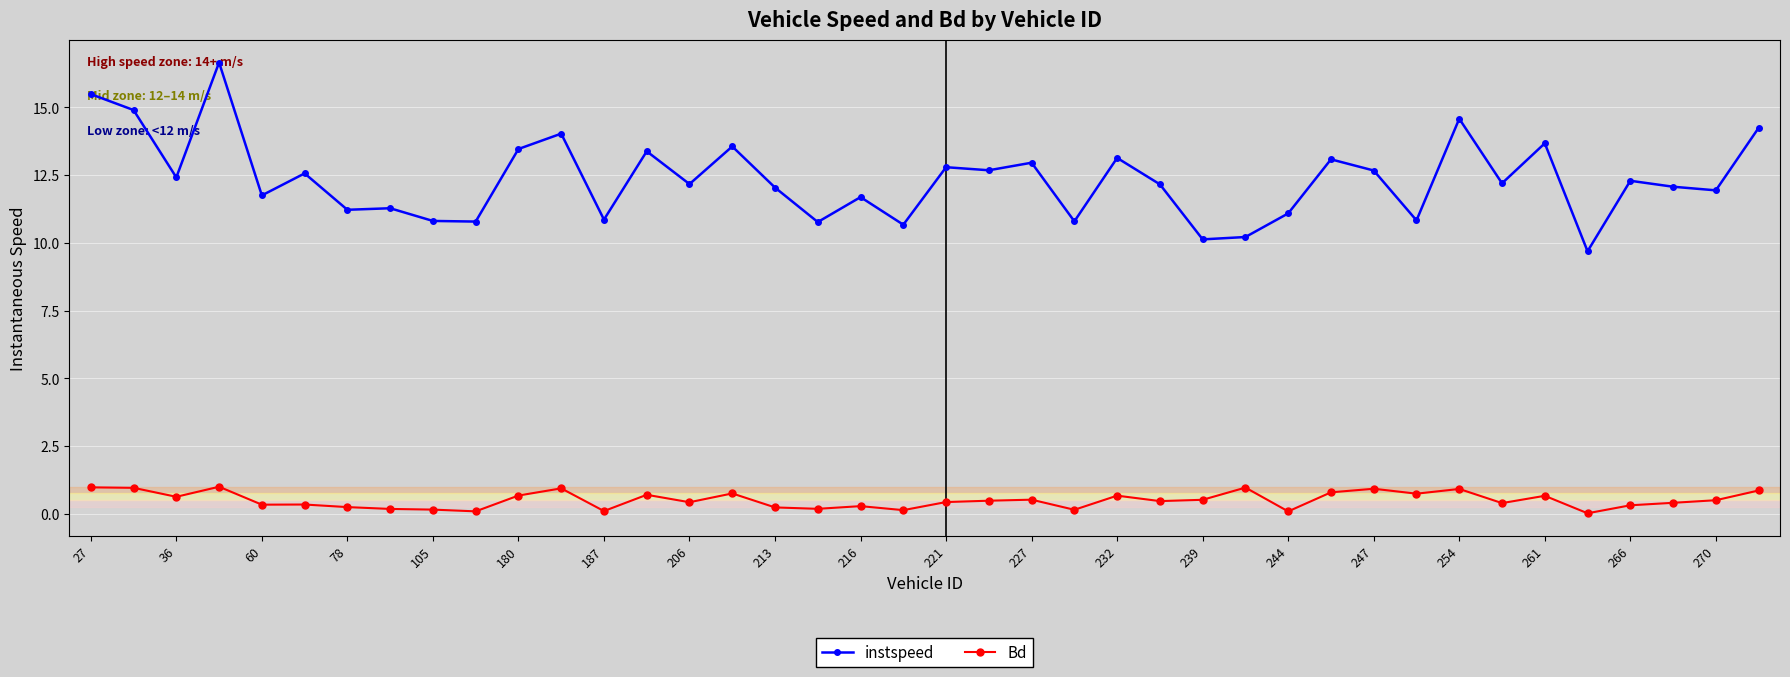

Which series has the largest range (max minus min)?

instspeed